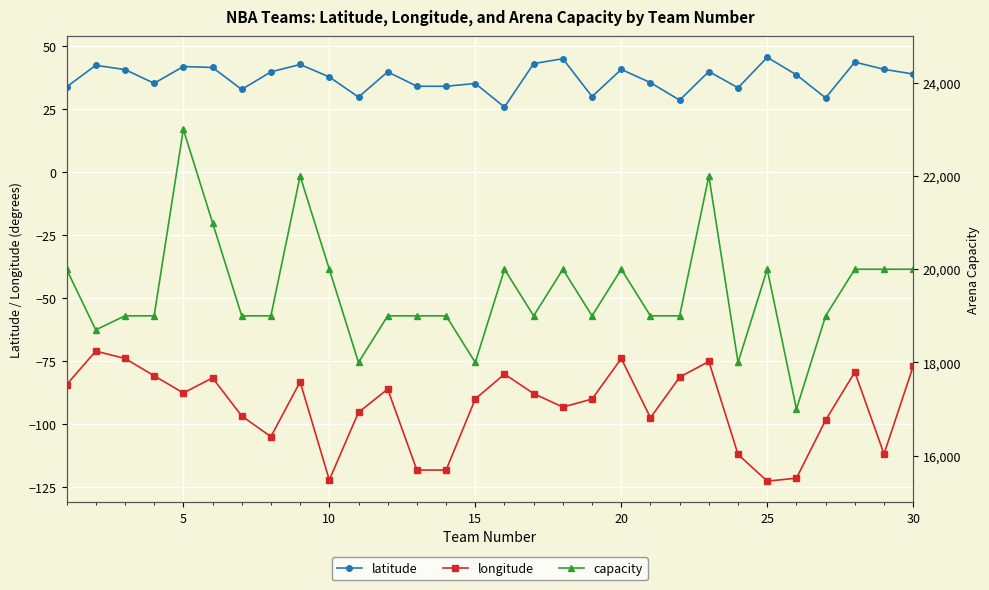

What is the maximum value for latitude?

45.5